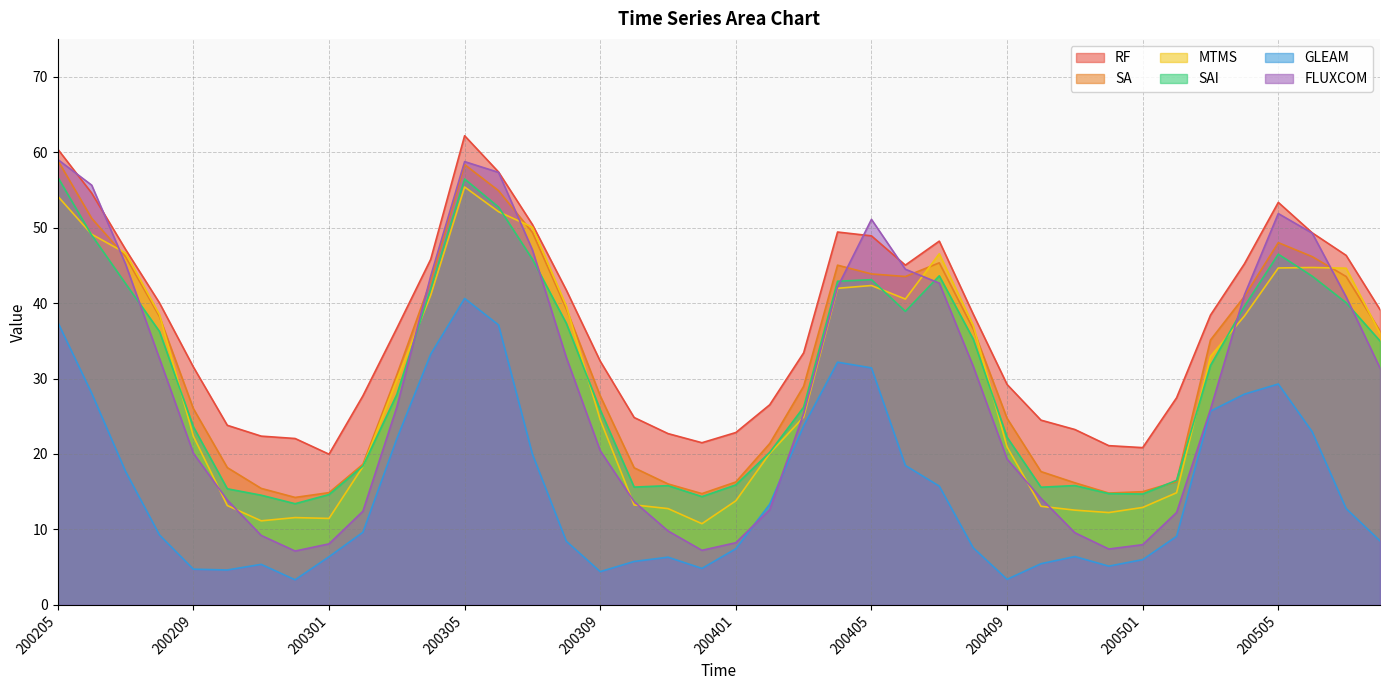

Reading left to right, what are all the values shown in this chart?

RF: 60.4	54.6	47.1	40.0	31.5	23.8	22.4	22.1	20.0	27.7	36.7	45.8	62.2	57.4	50.4	41.7	32.3	24.8	22.7	21.5	22.8	26.5	33.4	49.4	48.9	45.0	48.2	38.5	29.2	24.5	23.2	21.1	20.8	27.4	38.4	45.2	53.3	49.3	46.3	39.1
SA: 58.9	51.2	46.1	38.2	26.0	18.2	15.4	14.2	14.9	18.6	30.5	42.9	58.3	54.9	49.4	39.2	27.7	18.2	16.0	14.7	16.3	21.4	29.0	45.0	43.9	43.5	45.3	36.6	24.7	17.7	16.2	14.8	15.0	16.3	35.1	40.9	48.0	46.1	43.5	36.3
MTMS: 54.1	49.1	46.6	38.5	22.3	13.2	11.1	11.6	11.5	18.3	29.8	41.0	55.4	52.1	50.1	39.6	24.5	13.3	12.8	10.8	13.8	20.1	24.9	42.0	42.3	40.5	46.5	37.1	20.9	13.1	12.6	12.2	12.9	14.9	32.9	38.3	44.6	44.7	44.6	36.0
SAI: 56.7	49.0	42.6	36.2	23.6	15.4	14.5	13.4	14.6	18.4	27.9	41.9	56.4	52.7	45.8	37.3	25.8	15.6	15.8	14.4	15.9	20.2	26.2	42.9	43.1	38.9	43.6	35.2	22.2	15.6	15.8	14.8	14.7	16.5	31.7	39.6	46.5	43.6	40.0	35.0
GLEAM: 37.4	28.0	17.7	9.3	4.7	4.6	5.4	3.3	6.4	9.6	22.0	33.2	40.6	37.1	20.0	8.4	4.4	5.8	6.3	4.8	7.4	13.3	23.7	32.2	31.4	18.5	15.7	7.6	3.4	5.5	6.4	5.1	6.0	9.1	25.7	27.9	29.3	22.9	12.8	8.5
FLUXCOM: 59.0	55.6	45.2	32.6	20.1	13.9	9.2	7.1	8.1	12.4	26.2	43.6	58.7	57.3	47.0	32.8	20.4	13.7	9.8	7.2	8.2	12.6	25.4	42.1	51.1	44.5	42.6	31.6	19.3	14.1	9.6	7.4	8.0	12.2	25.9	41.1	51.9	49.3	40.8	31.4